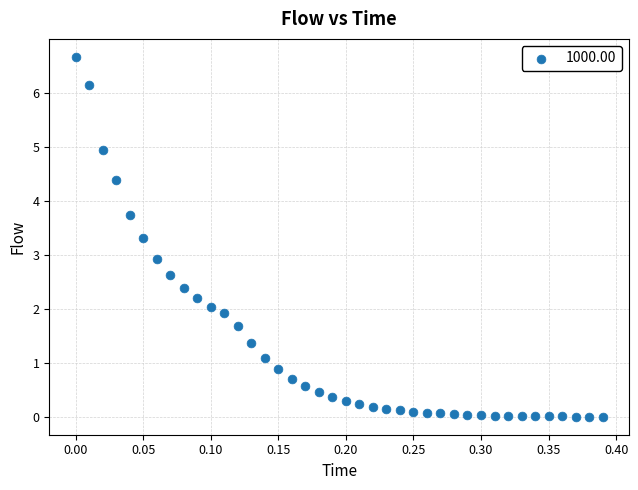

What Y value in the scatter plot is closest to 3?

2.9